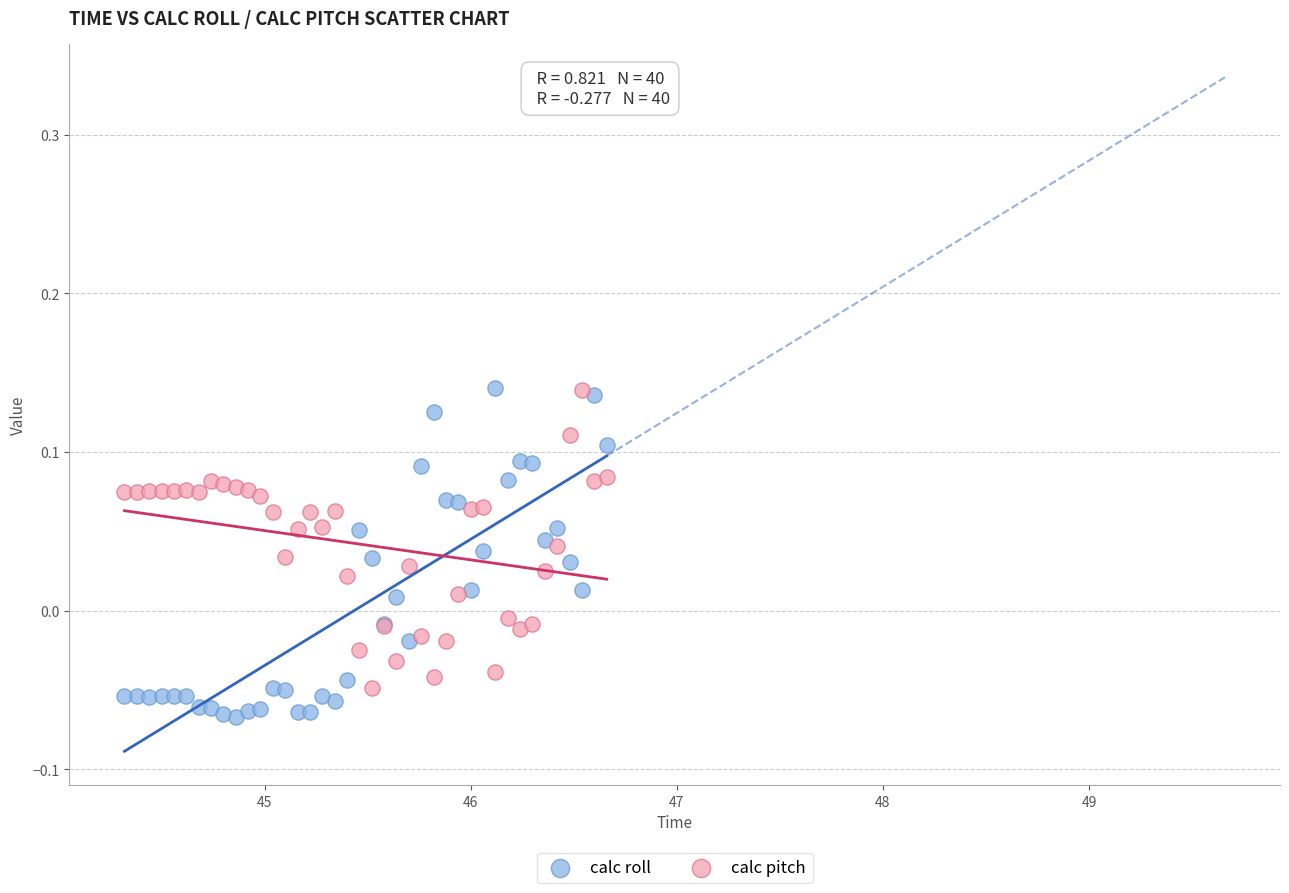

What is the X range (max minus min) for the scatter plot?

2.3